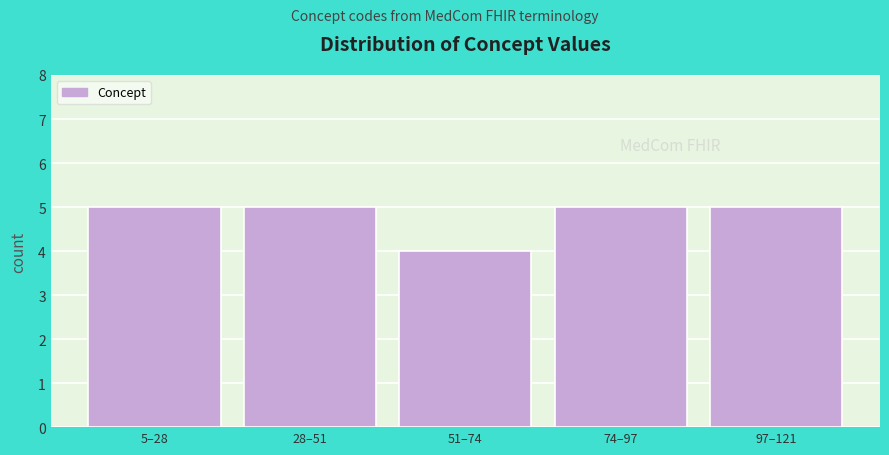

Reading right to left, extract all data points from this chart.

97–121=5	74–97=5	51–74=4	28–51=5	5–28=5